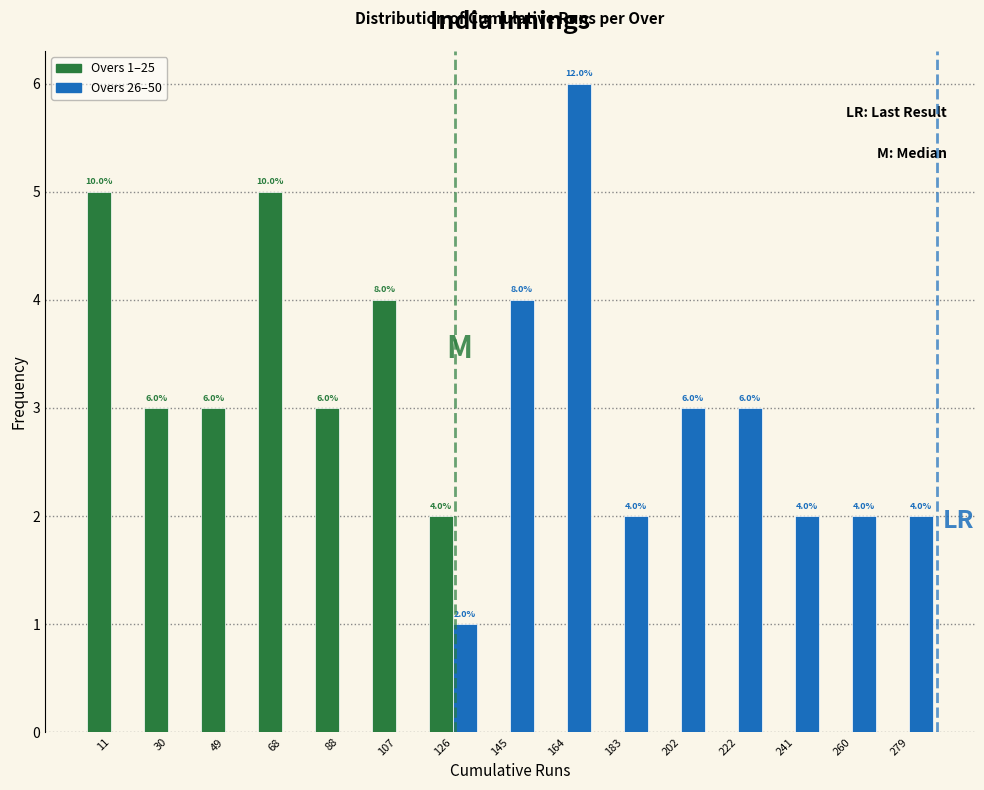

In the Overs 26–50 series, which range on the x-axis has the tallest bar?

156 to 174